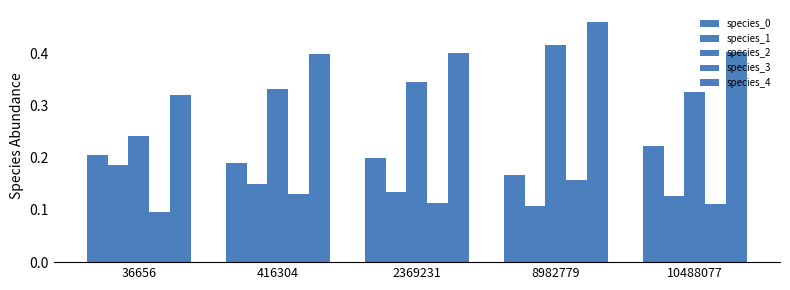

What is the value of the species_2 bar at the 4th from the left?

0.4